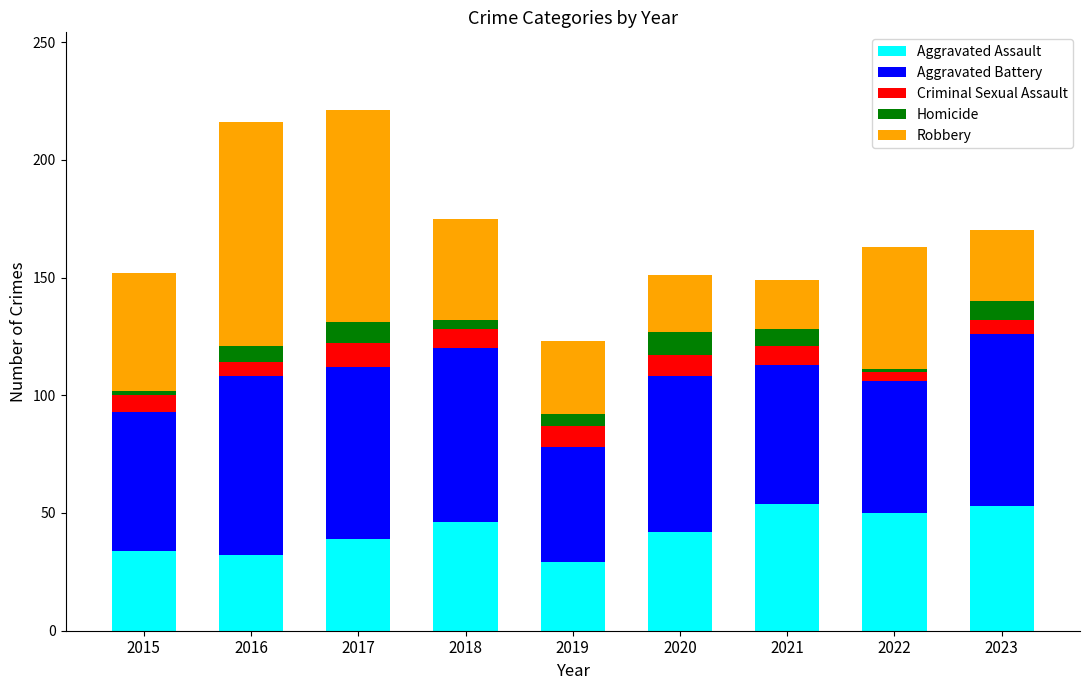

What is the total value across all series at 2016?

216